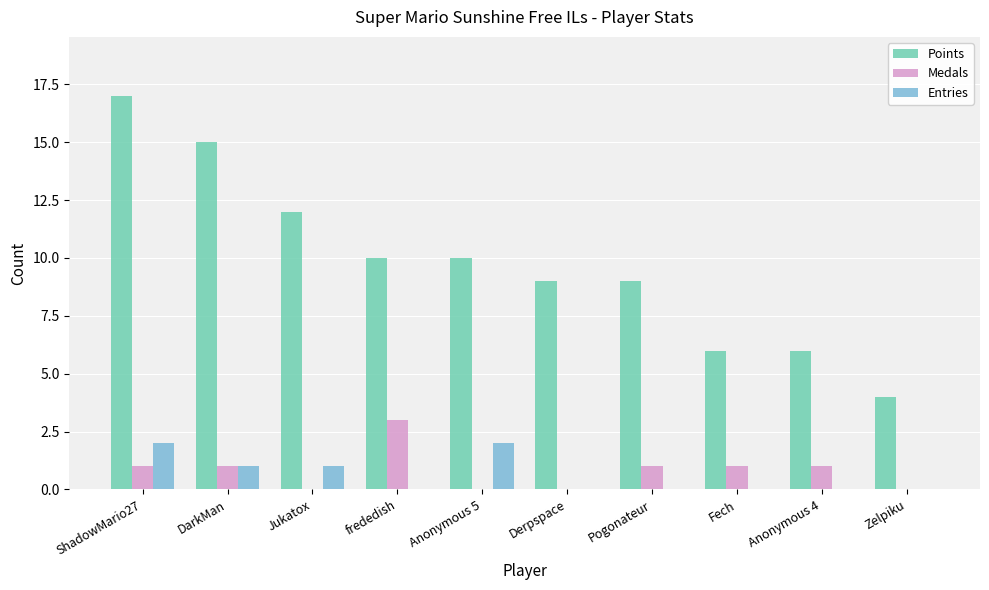

At which category does the chart reach its peak across all series?

ShadowMario27